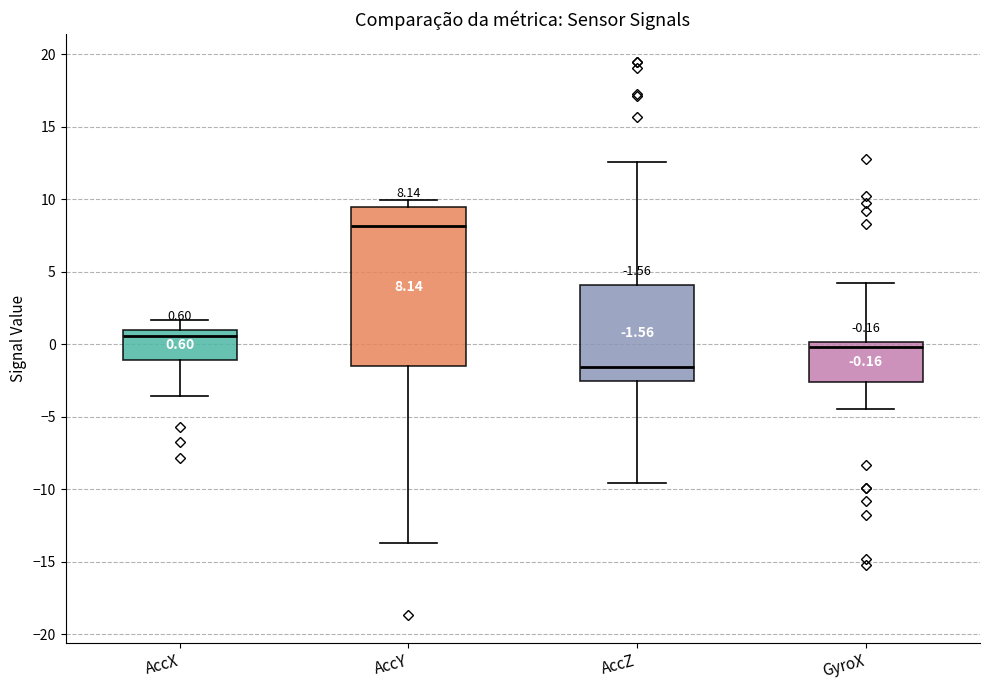

Which box has the lowest median line?

AccZ